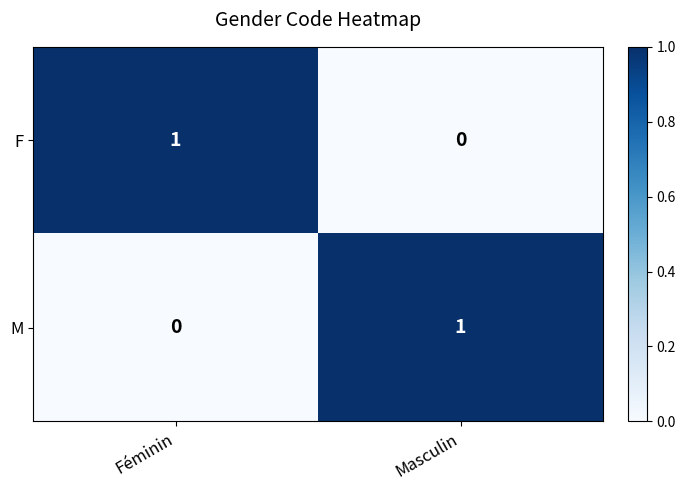

Which category has the lowest value in the F series?

Masculin